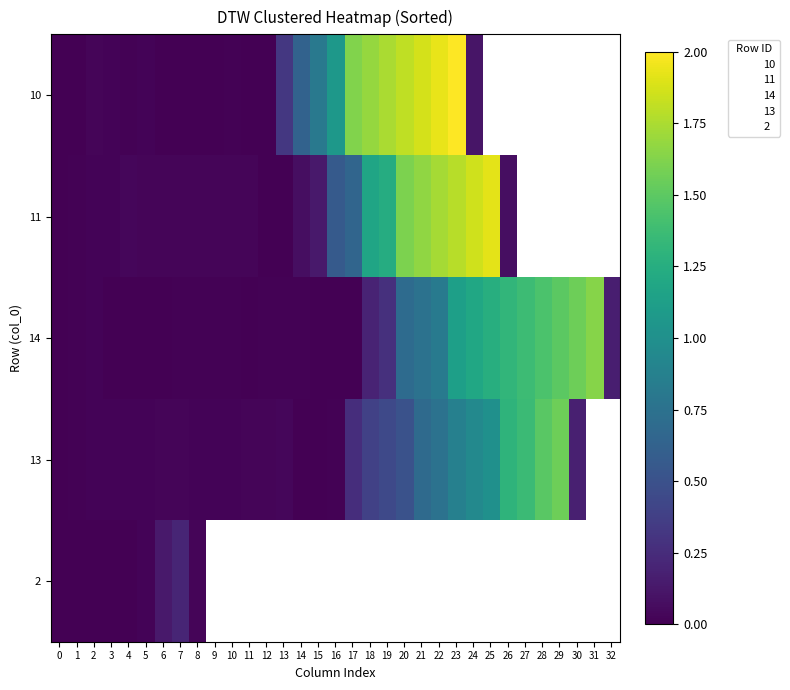

What is the total value across all series at 6?

0.2